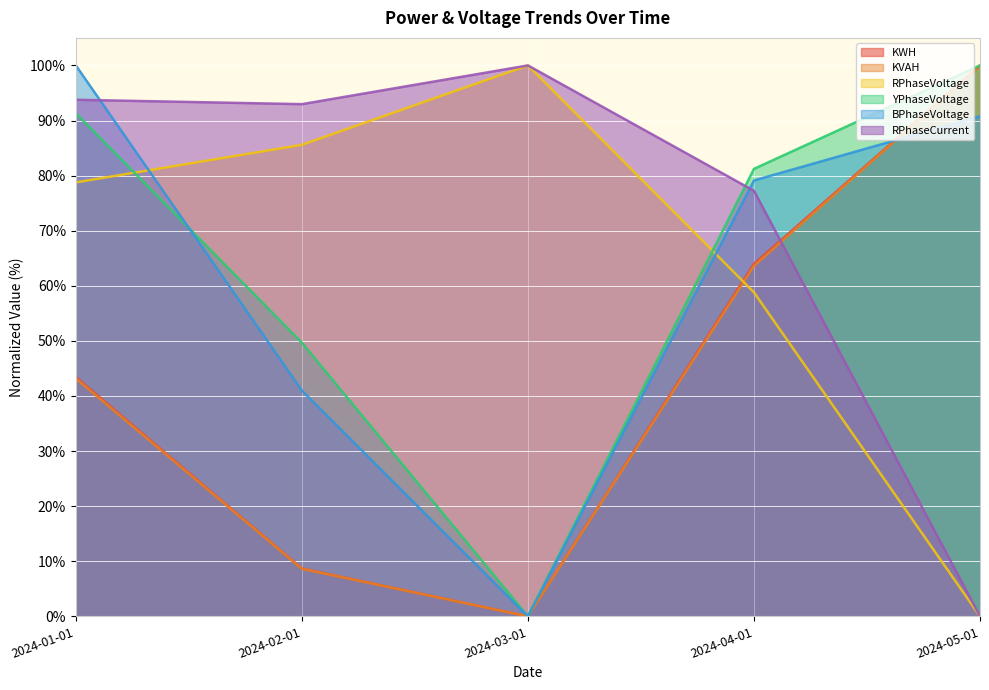

Reading left to right, what are all the values shown in this chart?

KWH: 43.4	8.7	0.0	64.0	100.0
KVAH: 43.2	8.6	0.0	63.6	100.0
RPhaseVoltage: 78.8	85.6	100.0	58.8	0.0
YPhaseVoltage: 91.3	49.7	0.0	81.2	100.0
BPhaseVoltage: 100.0	41.0	0.0	79.1	90.8
RPhaseCurrent: 93.8	93.0	100.0	77.2	0.0